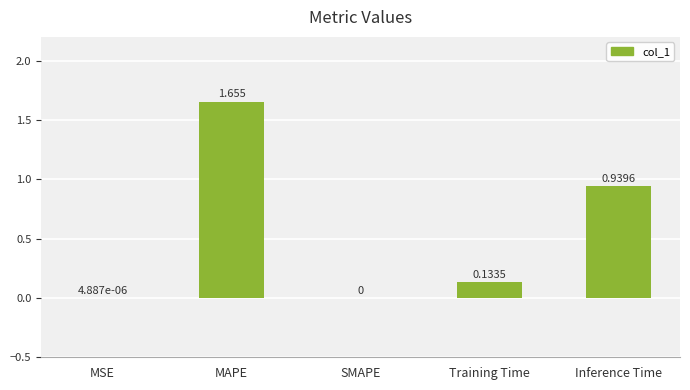

Between MAPE and MSE, which is larger?

MAPE